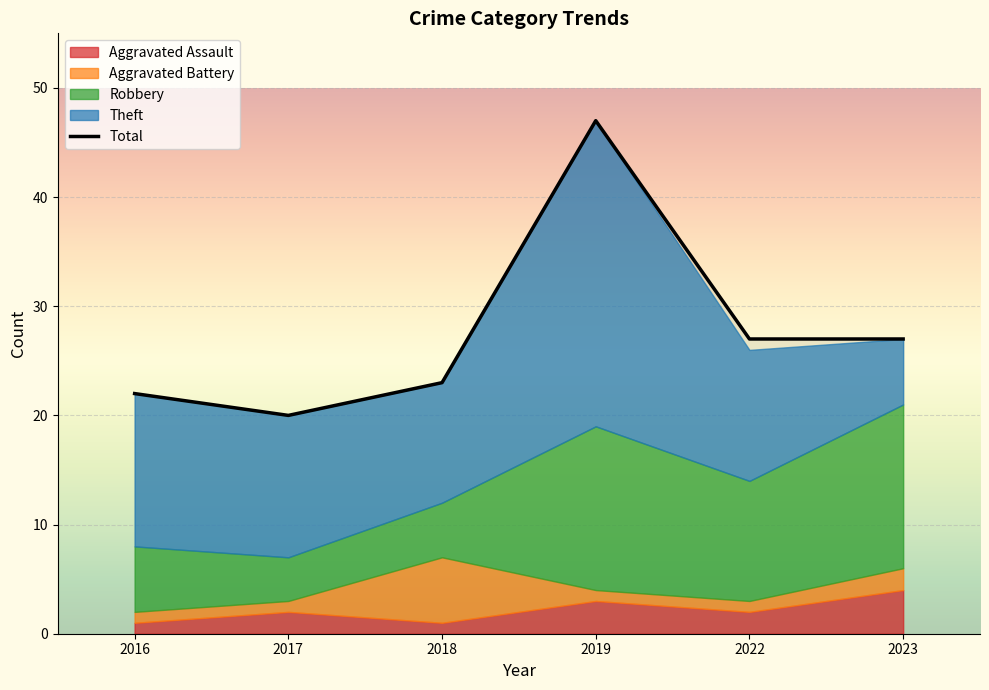

How many lines are shown in the chart?

5